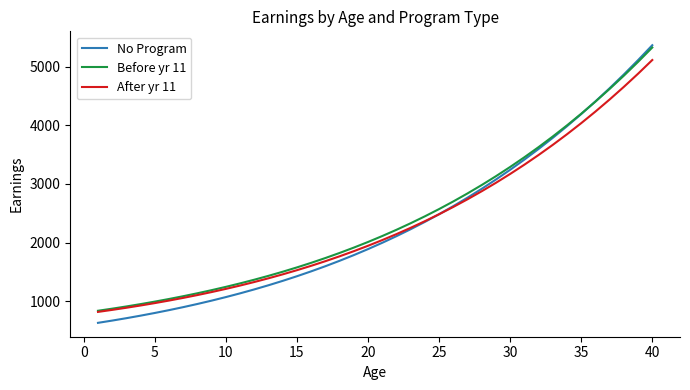

Which series has the widest spread of values?

No Program